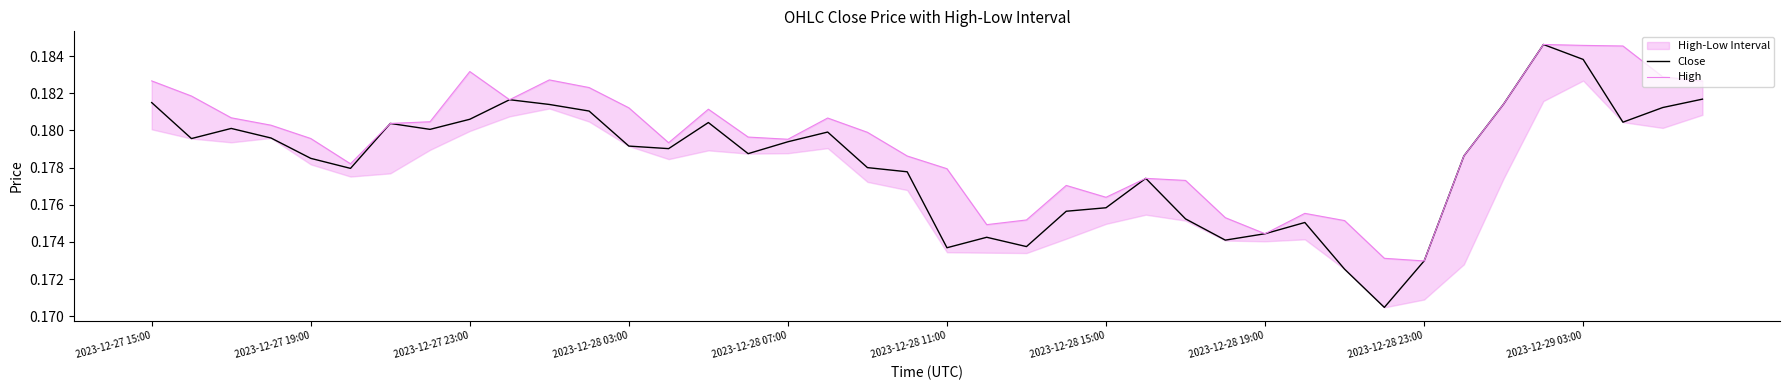

List the series in order of their overall mean, highest first.

High, Close